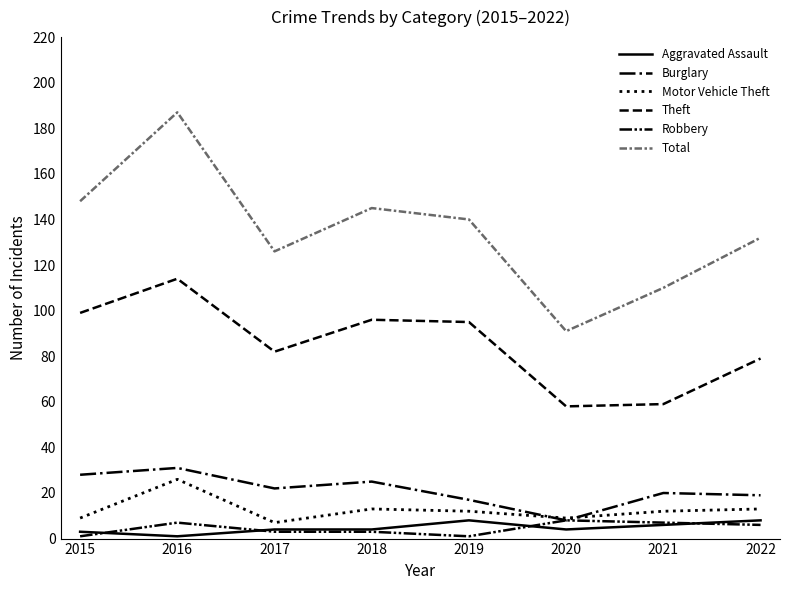

True or false: Aggravated Assault and Motor Vehicle Theft intersect in this chart.

False